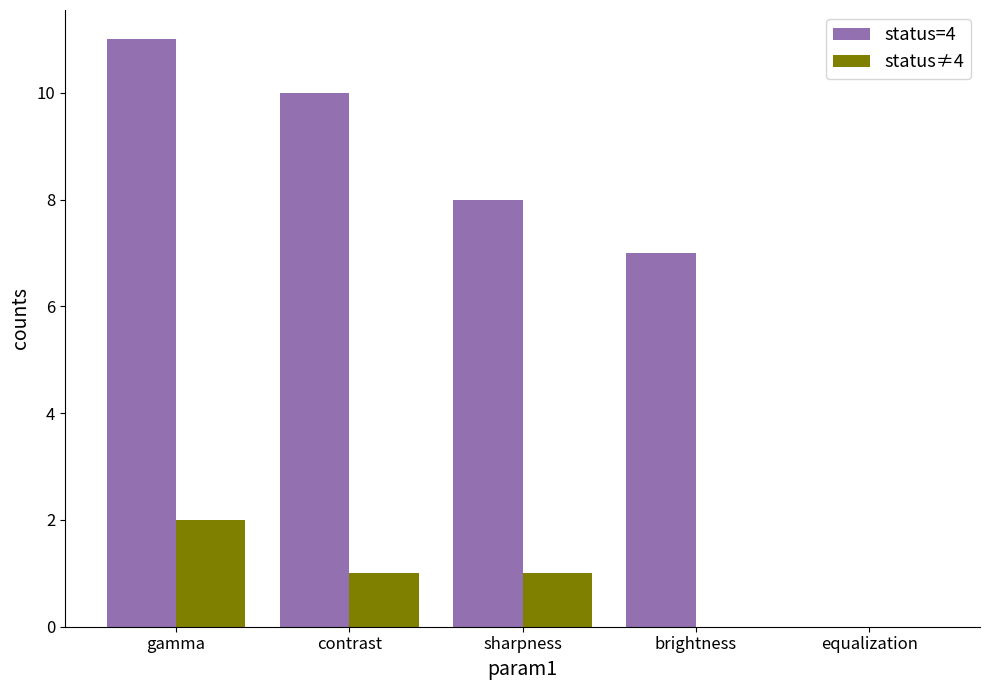

Reading left to right, list all the values displayed in this chart.

status=4: 11	10	8	7	0
status≠4: 2	1	1	0	0